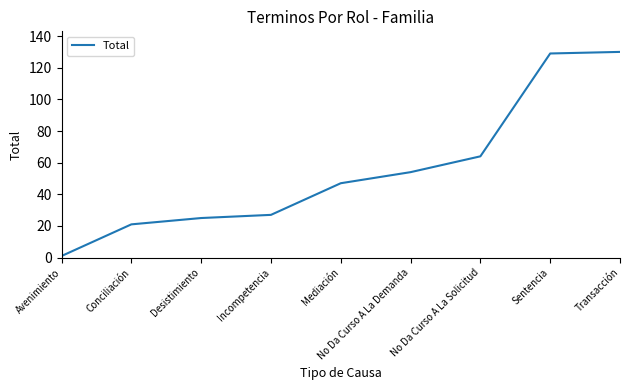

Approximately how many times larger is the value at No Da Curso A La Demanda compared to Incompetencia?

2.0